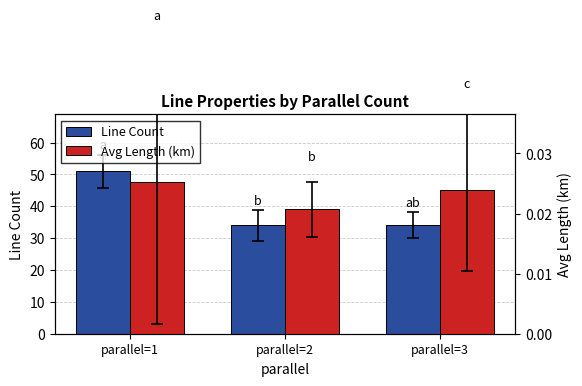

Which series has the widest spread of values?

Line Count